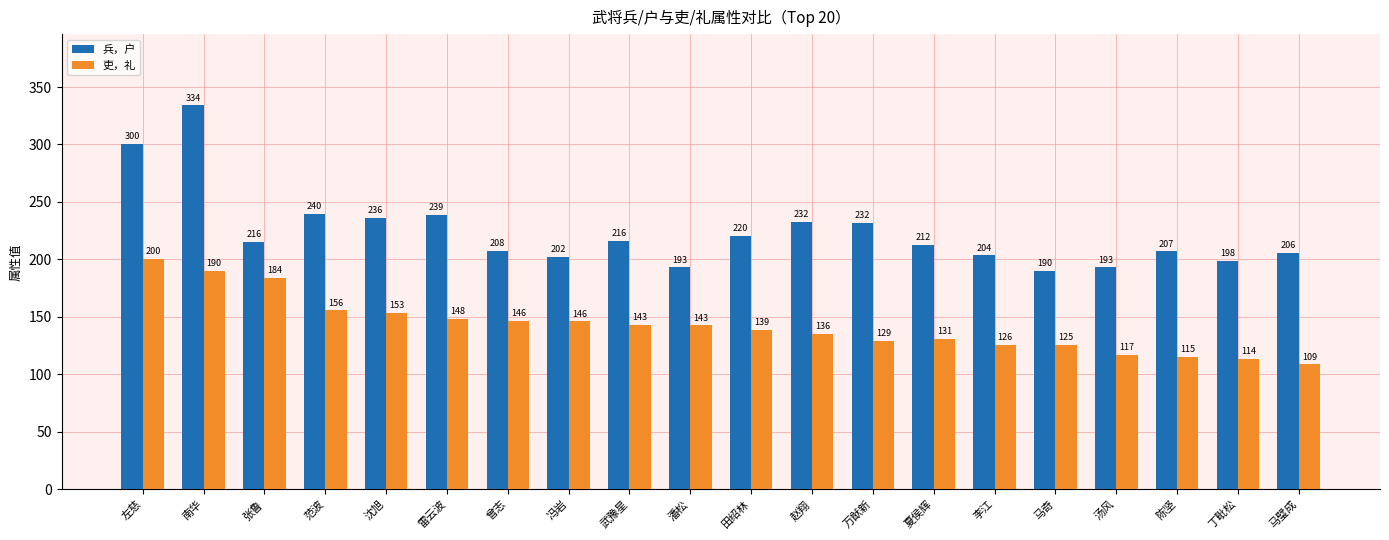

Is the value of 兵，户 at 沈旭 greater than the value of 吏，礼 at 潘松?

Yes